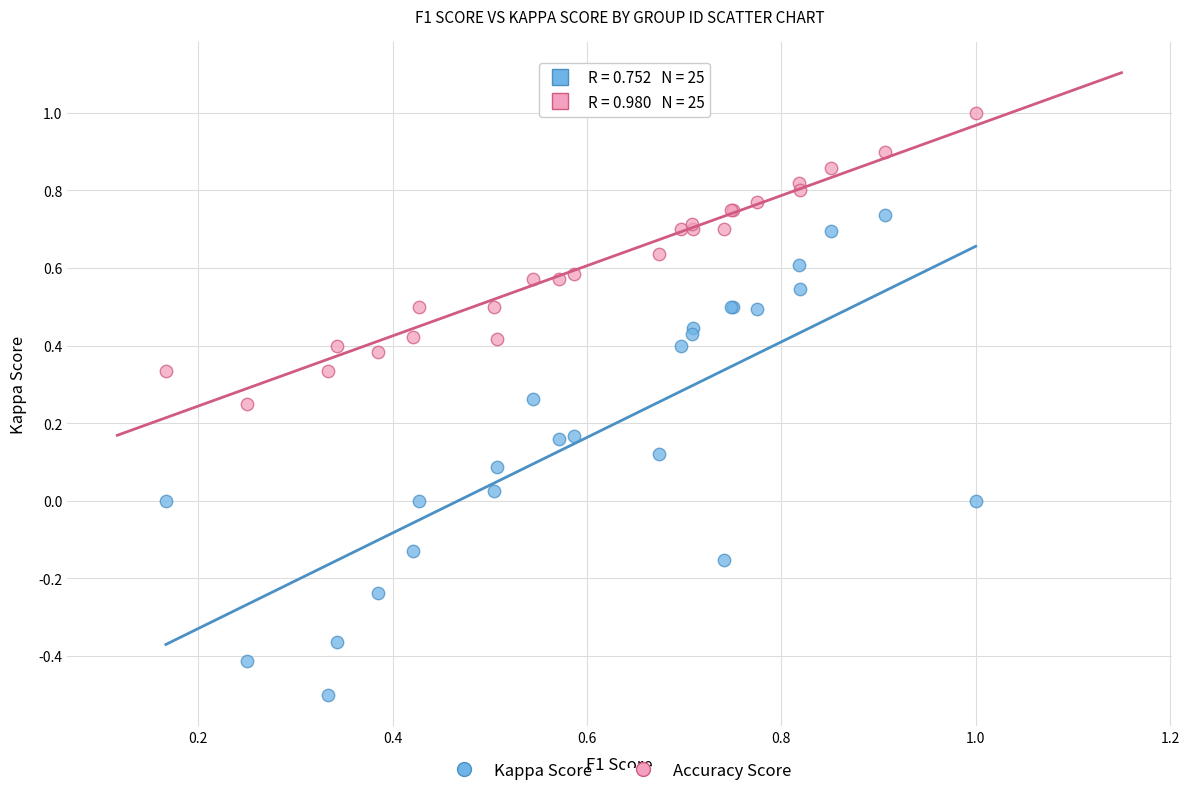

Which series reaches the minimum Y coordinate?

Kappa Score